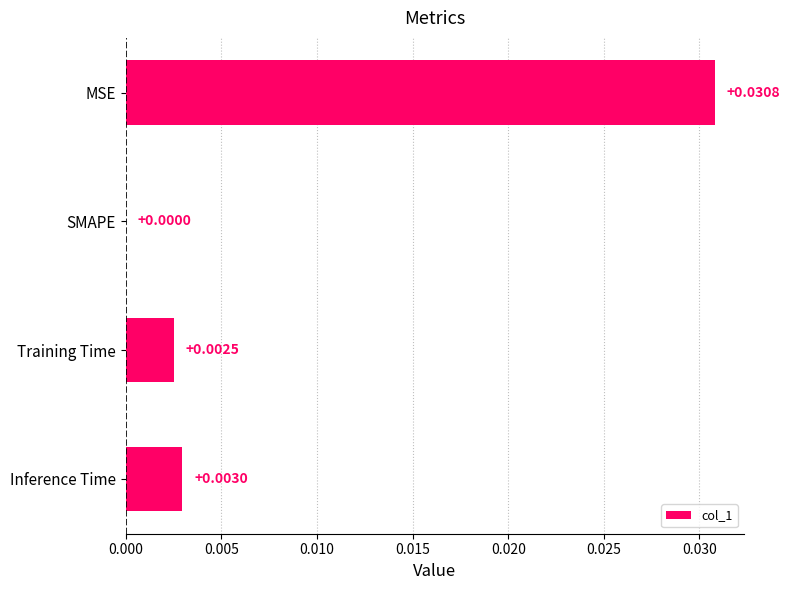

Are the bars horizontal?

Yes